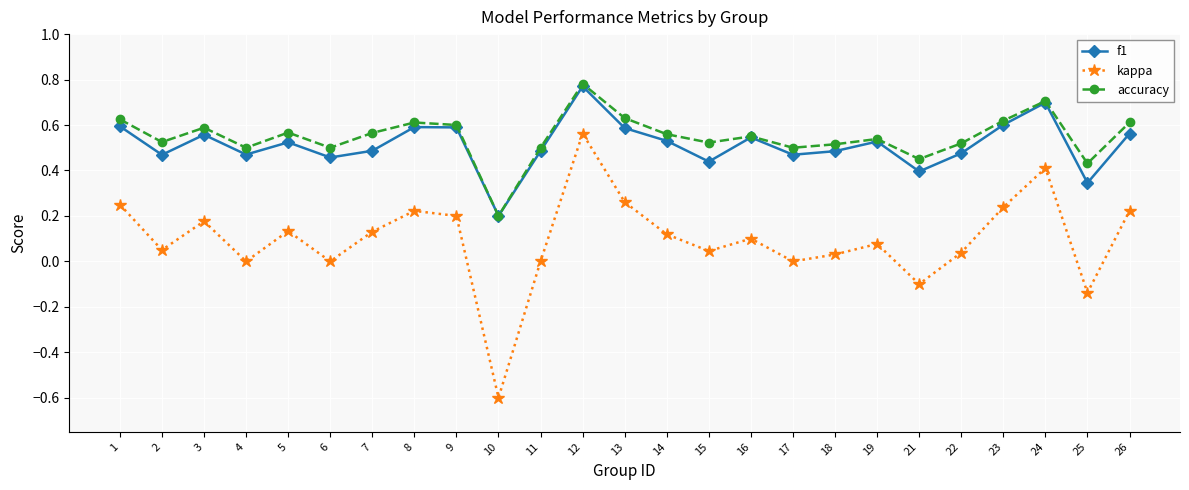

True or false: kappa and accuracy cross at least once.

False